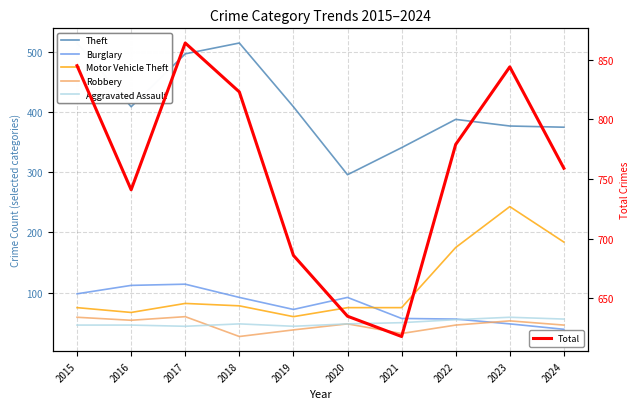

Rank the categories by Robbery value from highest to lowest.

2017, 2015, 2016, 2023, 2020, 2022, 2024, 2019, 2021, 2018